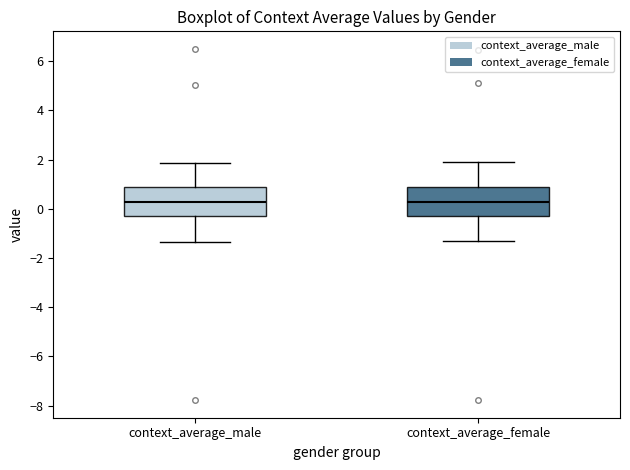

Reading left to right, transcribe this box plot: for each box, give where its median line is, the range the box spans, and where its two whiskers end, as read against the y-axis. The values are not printed on the chart, so give them approximately, as read against the axis.

context_average_male: median 0.2, box -0.4 to 0.8, whiskers -1.4 to 1.8
context_average_female: median 0.2, box -0.2 to 0.8, whiskers -1.4 to 1.8